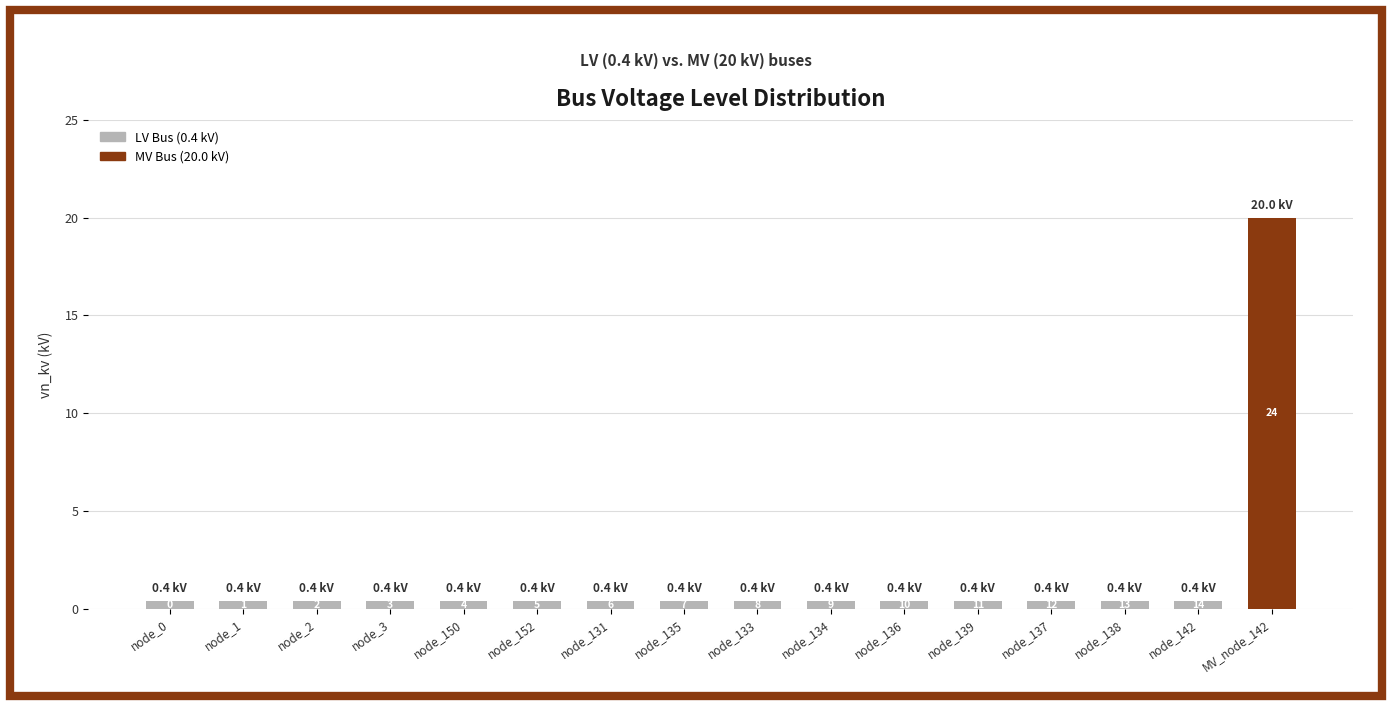

List the labels in order of value, smallest first.

node_0, node_1, node_2, node_3, node_150, node_152, node_131, node_135, node_133, node_134, node_136, node_139, node_137, node_138, node_142, MV_node_142